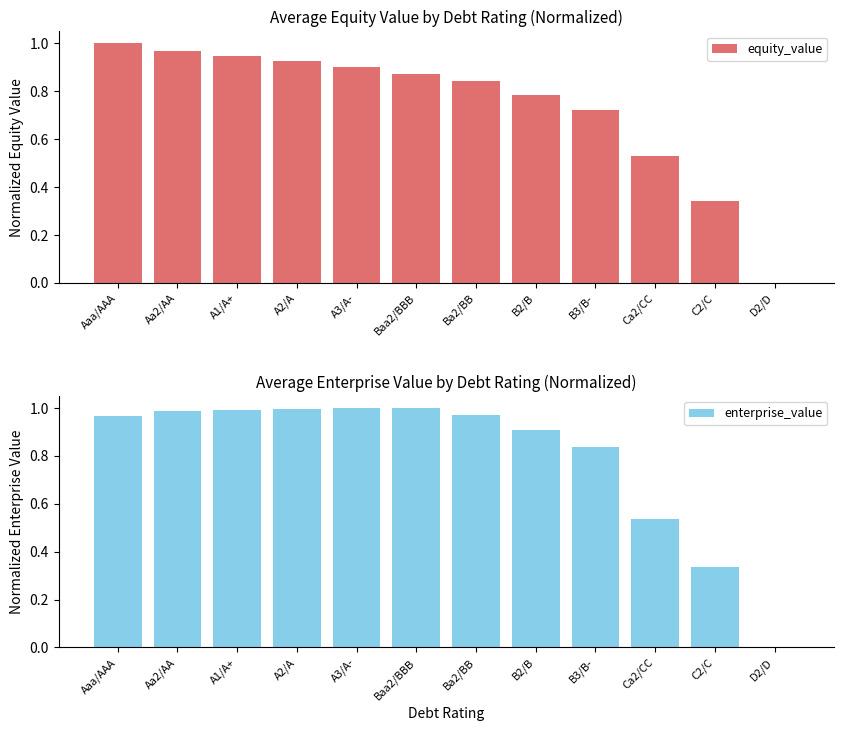

What is the approximate value of equity_value at C2/C?

0.3